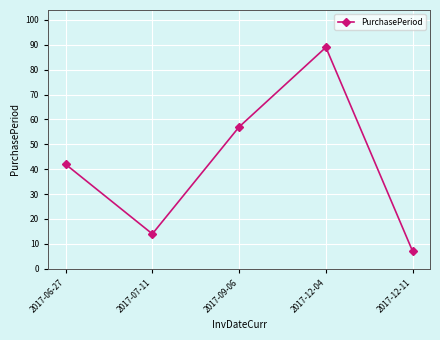

The value at 2017-06-27 is 65. True or false?

False